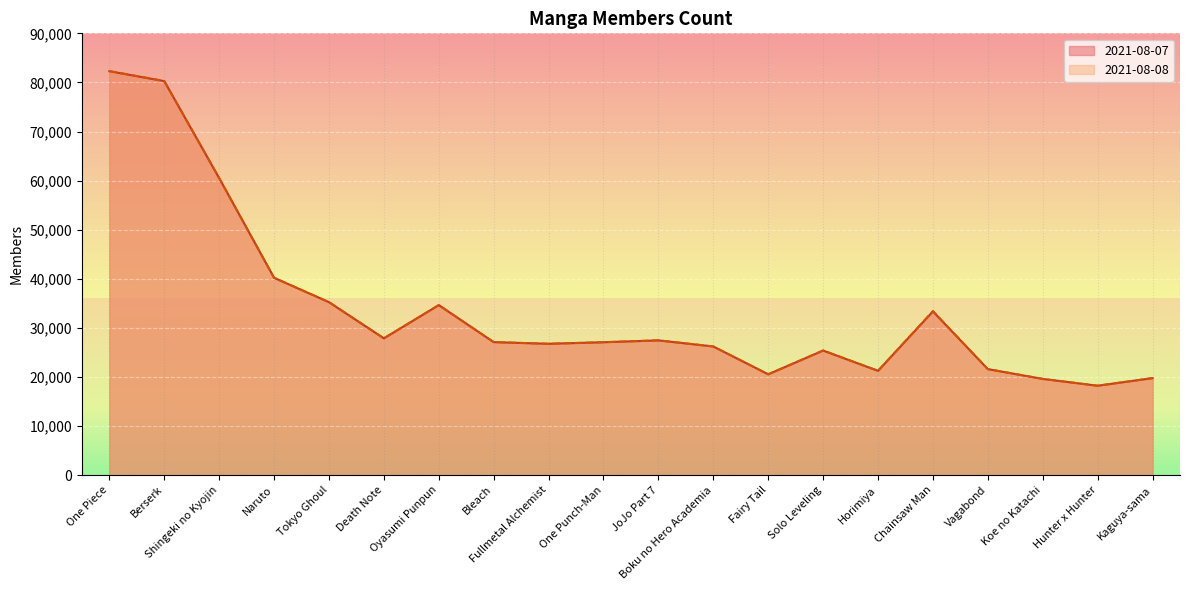

What position from the left is Fullmetal Alchemist?

9